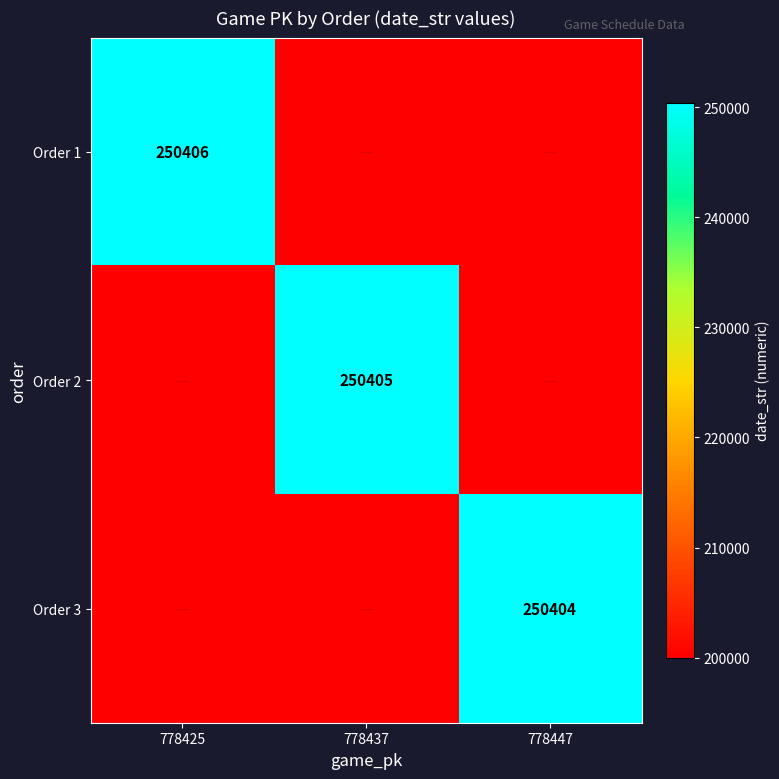

The value of Order 3 at 778447 is 158083. True or false?

False